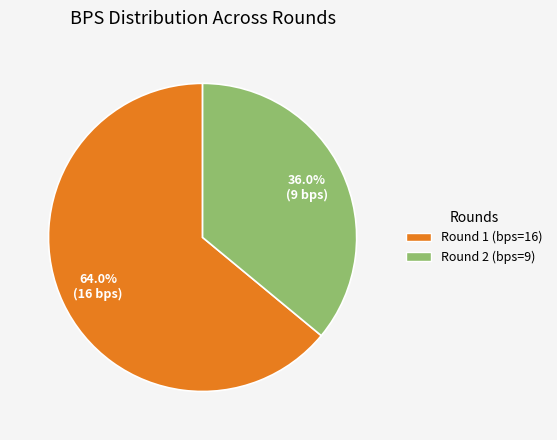

Does any single category account for the majority?

Yes